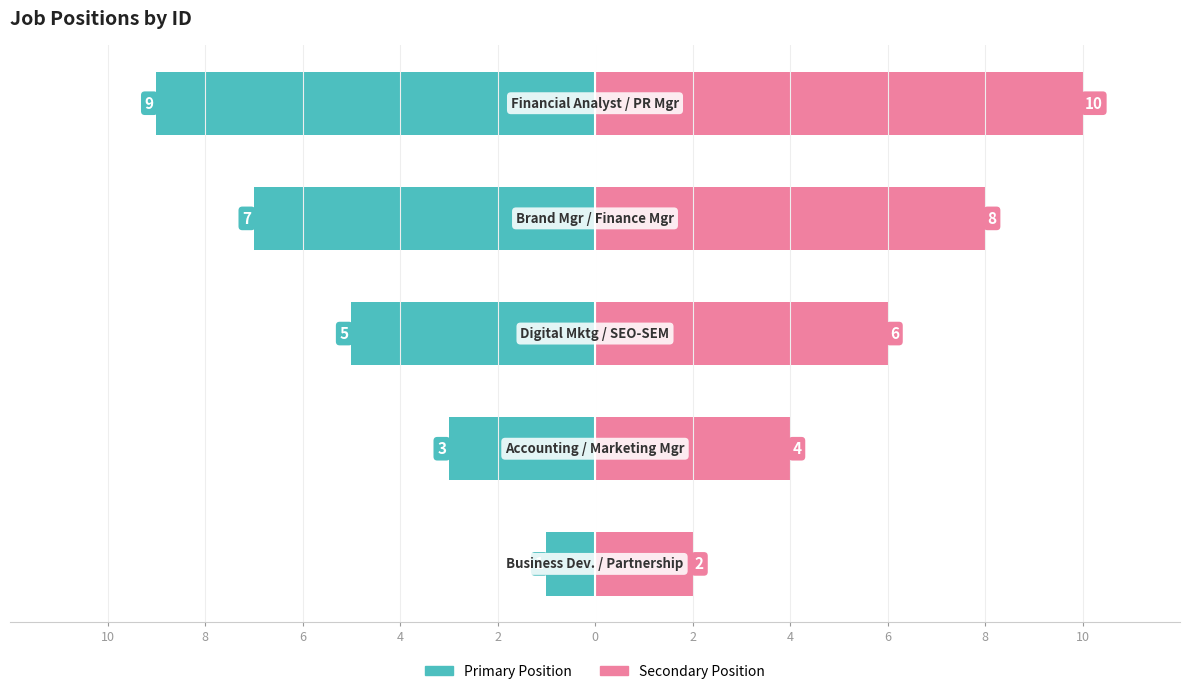

What is the minimum value for Secondary Position?

2